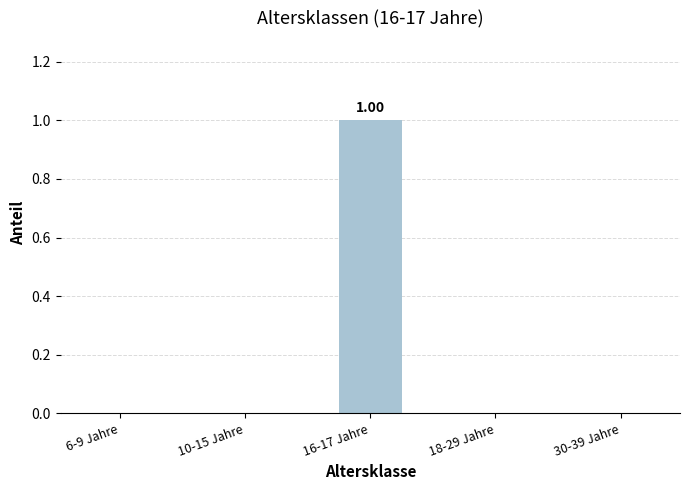

Which category has the highest value across all series?

16-17 Jahre